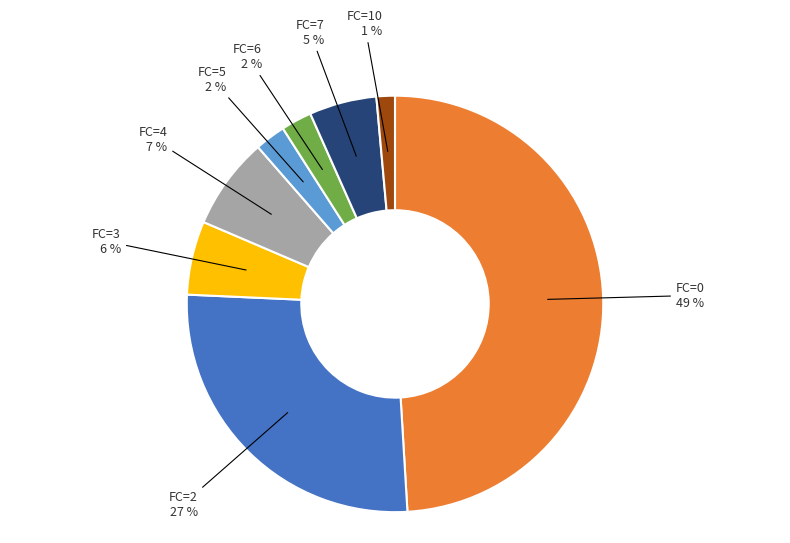

How many segments does this pie chart have?

8